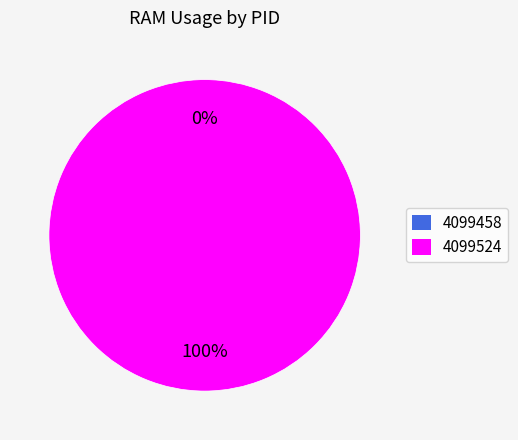

Is there any slice that represents more than half of the pie?

Yes